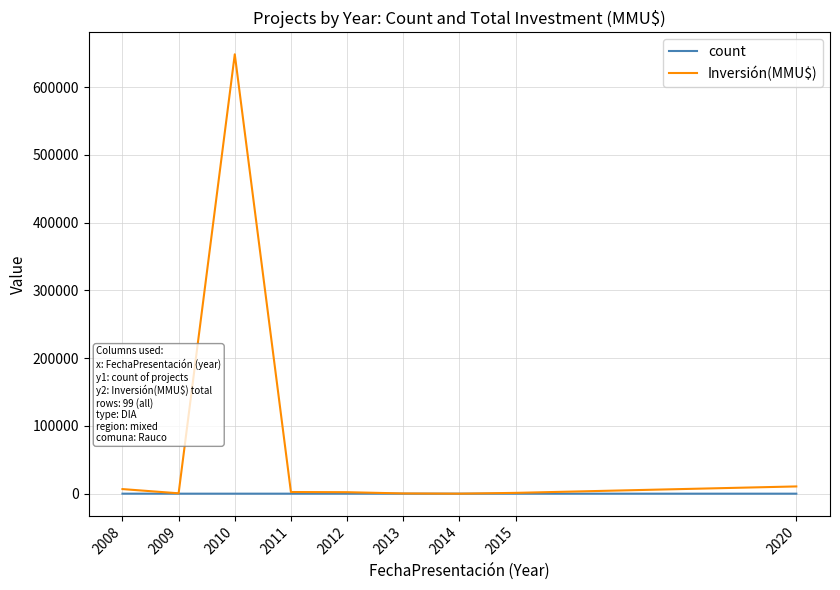

Which series has the widest spread of values?

Inversión(MMU$)